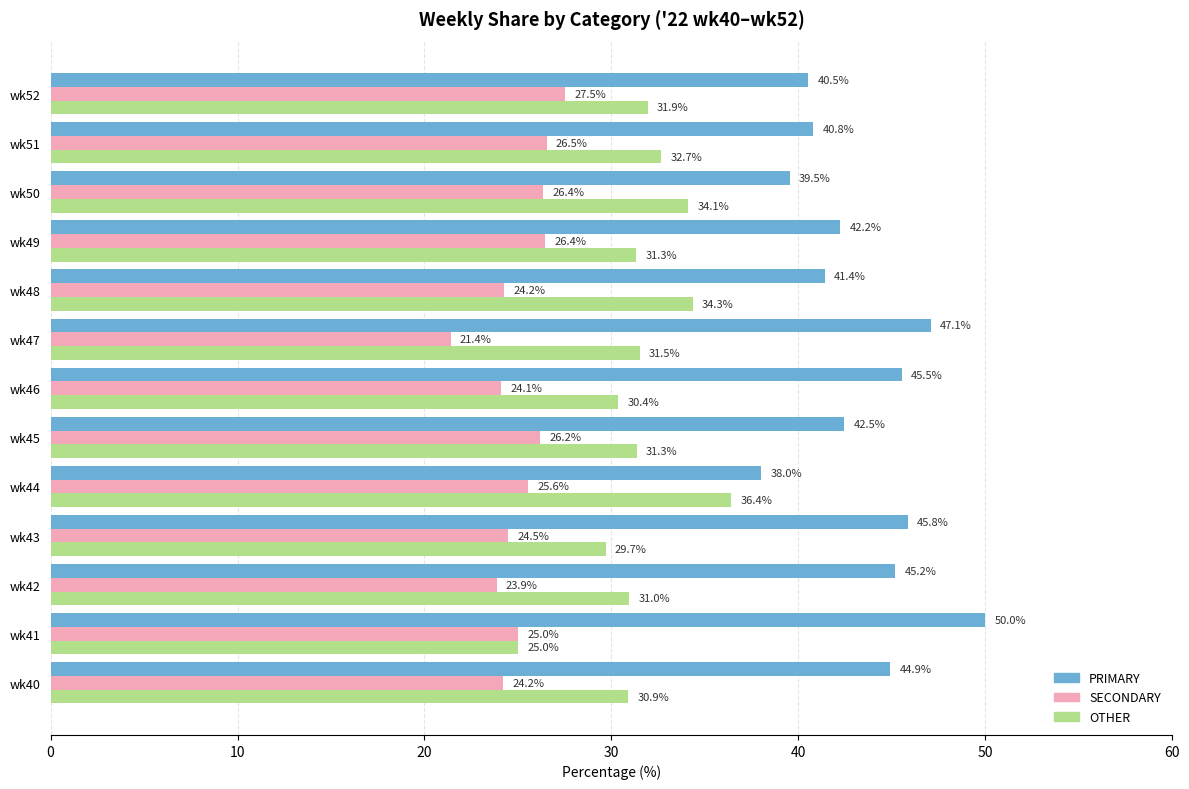

The PRIMARY series shows 40.5 at wk52. True or false?

True